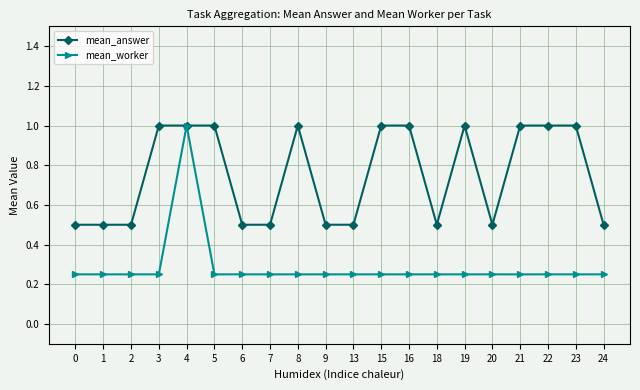

What are all the series names shown in the legend?

mean_answer, mean_worker